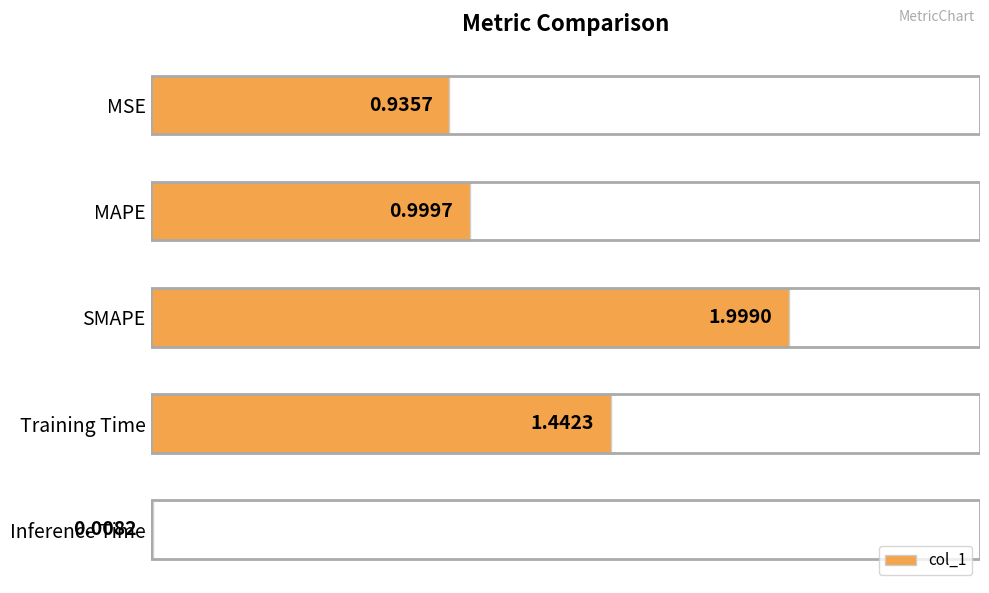

At which category does the chart reach its peak across all series?

SMAPE